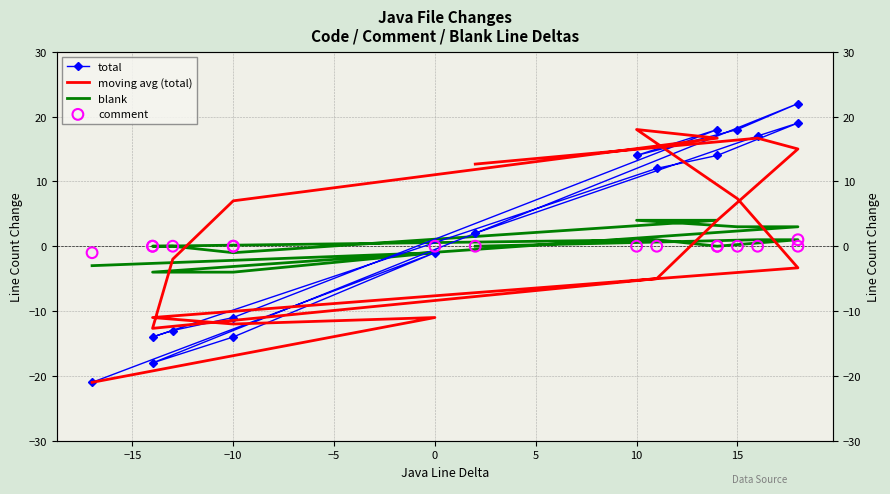

At how many categories does at least one series exceed -11?

16